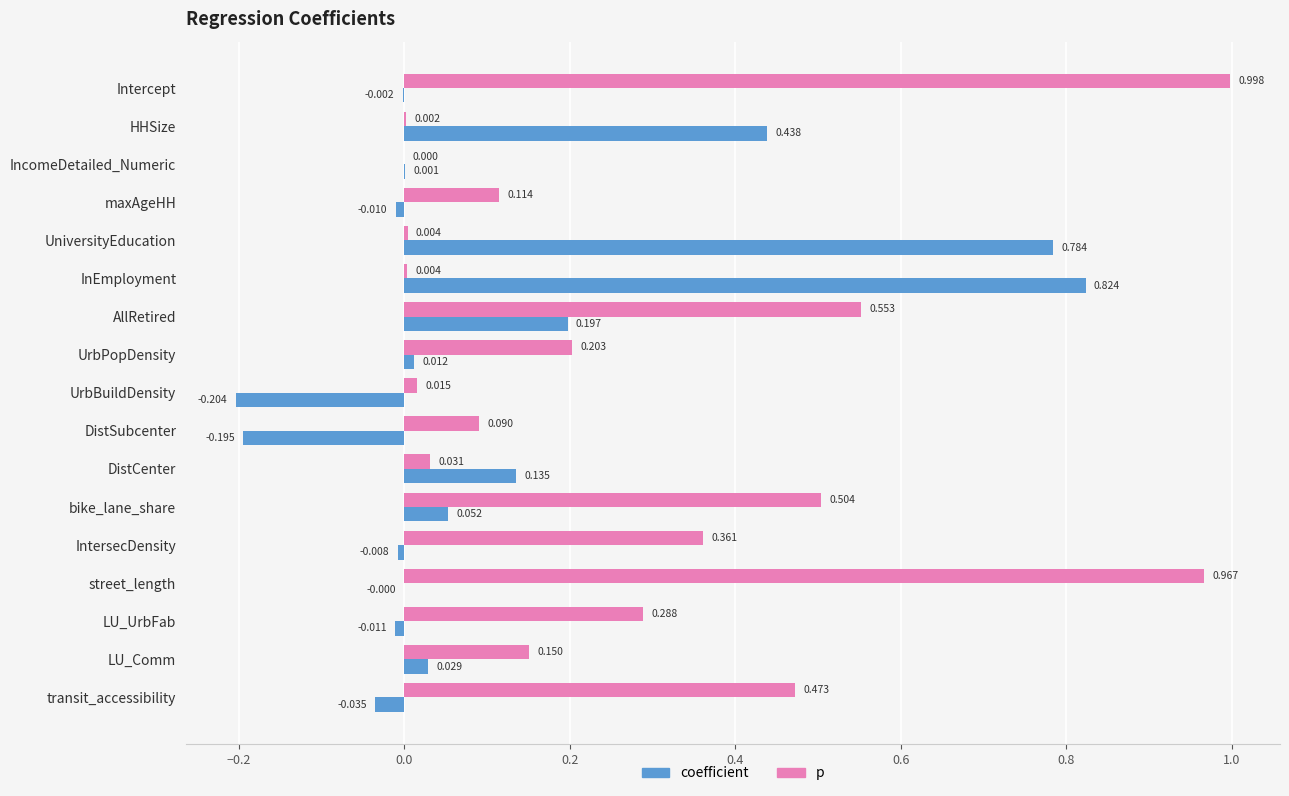

At which category is the sum across all series the highest?

Intercept